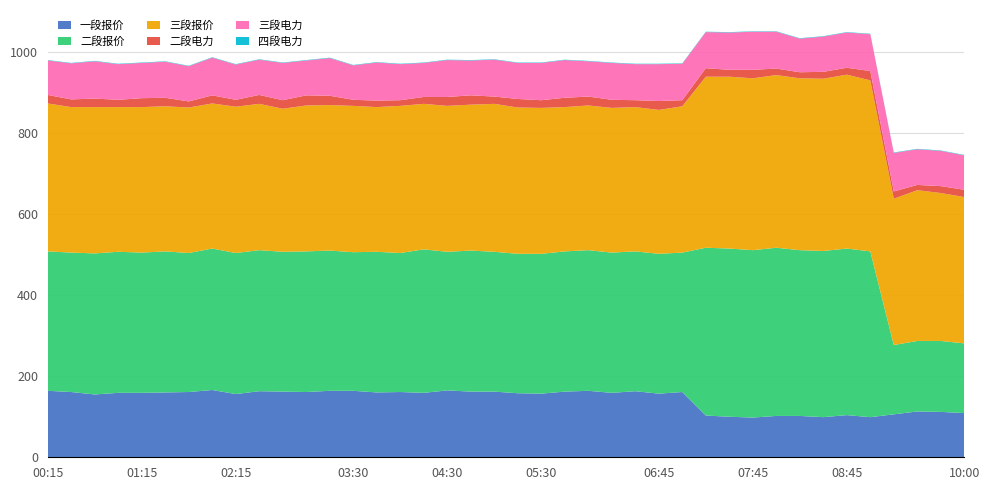

Reading left to right, extract all data points from this chart.

一段报价: 00:15=164	00:30=161	00:45=155	01:00=159	01:15=159	01:30=160	01:45=161	02:00=166	02:15=156	02:30=163	02:45=162	03:00=161	03:15=164	03:30=164	03:45=160	04:00=161	04:15=159	04:30=165	04:45=162	05:00=162	05:15=158	05:30=157	05:45=162	06:00=164	06:15=159	06:30=163	06:45=157	07:00=161	07:15=103	07:30=100	07:45=98	08:00=102	08:15=102	08:30=99	08:45=104	09:00=99	09:15=106	09:30=113	09:45=112	10:00=109
二段报价: 00:15=344	00:30=344	00:45=348	01:00=348	01:15=346	01:30=348	01:45=343	02:00=349	02:15=348	02:30=348	02:45=345	03:00=347	03:15=346	03:30=342	03:45=347	04:00=343	04:15=354	04:30=342	04:45=348	05:00=345	05:15=344	05:30=345	05:45=346	06:00=347	06:15=346	06:30=345	06:45=345	07:00=344	07:15=414	07:30=415	07:45=413	08:00=415	08:15=409	08:30=410	08:45=411	09:00=409	09:15=171	09:30=174	09:45=175	10:00=172
三段报价: 00:15=365	00:30=359	00:45=361	01:00=357	01:15=359	01:30=358	01:45=359	02:00=358	02:15=361	02:30=361	02:45=353	03:00=360	03:15=359	03:30=361	03:45=357	04:00=363	04:15=359	04:30=360	04:45=360	05:00=365	05:15=361	05:30=360	05:45=356	06:00=357	06:15=357	06:30=356	06:45=355	07:00=361	07:15=422	07:30=424	07:45=424	08:00=426	08:15=424	08:30=425	08:45=429	09:00=422	09:15=361	09:30=372	09:45=365	10:00=361
二段电力: 00:15=21	00:30=19	00:45=21	01:00=18	01:15=22	01:30=21	01:45=15	02:00=20	02:15=17	02:30=22	02:45=21	03:00=25	03:15=23	03:30=15	03:45=16	04:00=14	04:15=17	04:30=22	04:45=23	05:00=18	05:15=21	05:30=19	05:45=23	06:00=22	06:15=20	06:30=17	06:45=22	07:00=15	07:15=21	07:30=17	07:45=21	08:00=16	08:15=15	08:30=17	08:45=17	09:00=23	09:15=18	09:30=13	09:45=17	10:00=18
三段电力: 00:15=85	00:30=89	00:45=92	01:00=88	01:15=87	01:30=89	01:45=87	02:00=93	02:15=87	02:30=87	02:45=92	03:00=86	03:15=93	03:30=85	03:45=94	04:00=89	04:15=84	04:30=91	04:45=86	05:00=91	05:15=89	05:30=92	05:45=93	06:00=87	06:15=91	06:30=89	06:45=91	07:00=90	07:15=89	07:30=92	07:45=94	08:00=91	08:15=83	08:30=87	08:45=87	09:00=91	09:15=95	09:30=88	09:45=87	10:00=85
四段电力: 00:15=1	00:30=1	00:45=1	01:00=1	01:15=1	01:30=1	01:45=1	02:00=1	02:15=1	02:30=1	02:45=1	03:00=1	03:15=1	03:30=1	03:45=1	04:00=1	04:15=1	04:30=1	04:45=1	05:00=1	05:15=1	05:30=1	05:45=1	06:00=1	06:15=1	06:30=1	06:45=1	07:00=1	07:15=1	07:30=1	07:45=1	08:00=1	08:15=1	08:30=1	08:45=1	09:00=1	09:15=1	09:30=1	09:45=1	10:00=1